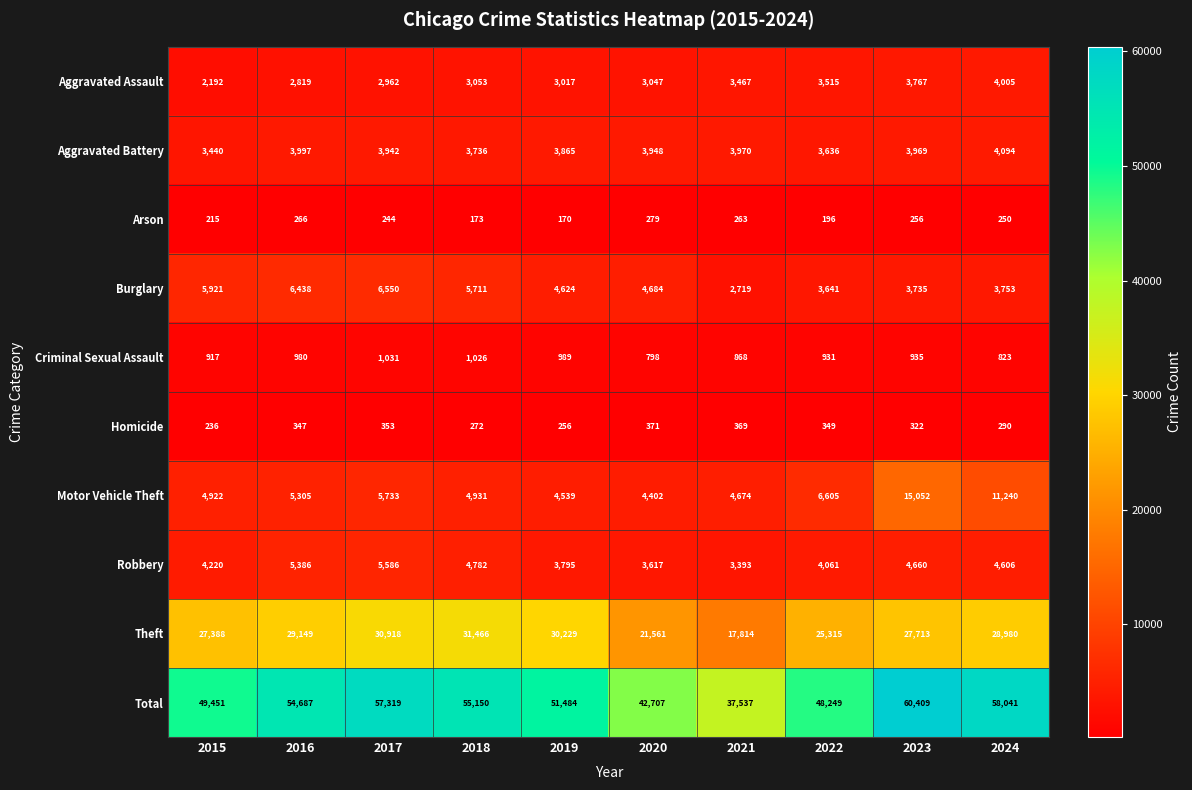

Is it true that Arson equals 130 at 2024?

False